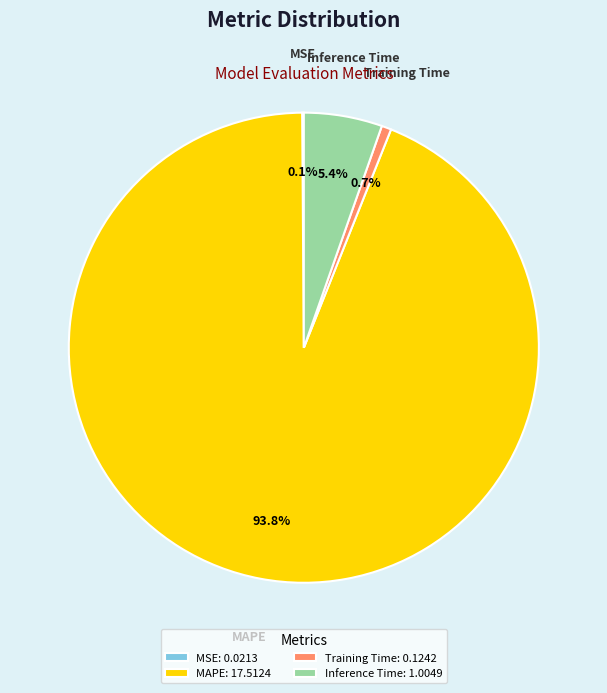

Is there a majority slice in this chart?

Yes